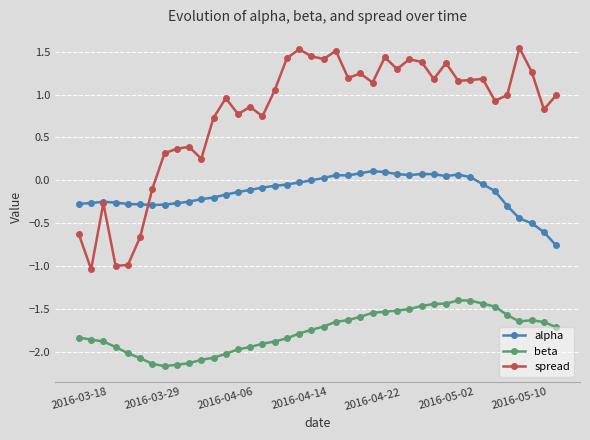

True or false: beta has more than 1 points higher than both neighbors.

True